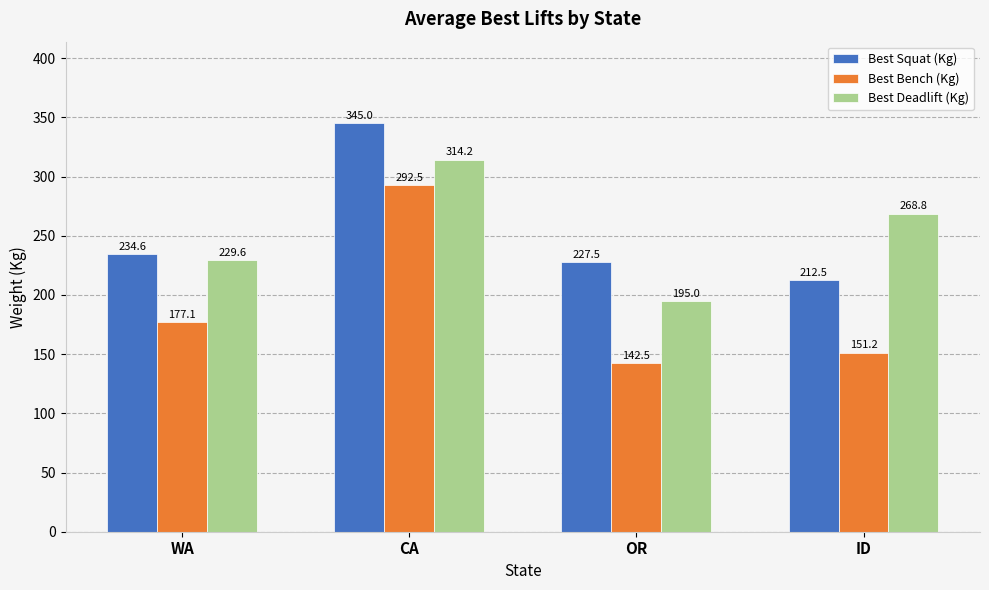

How many data points in Best Deadlift (Kg) are less than 268?

2